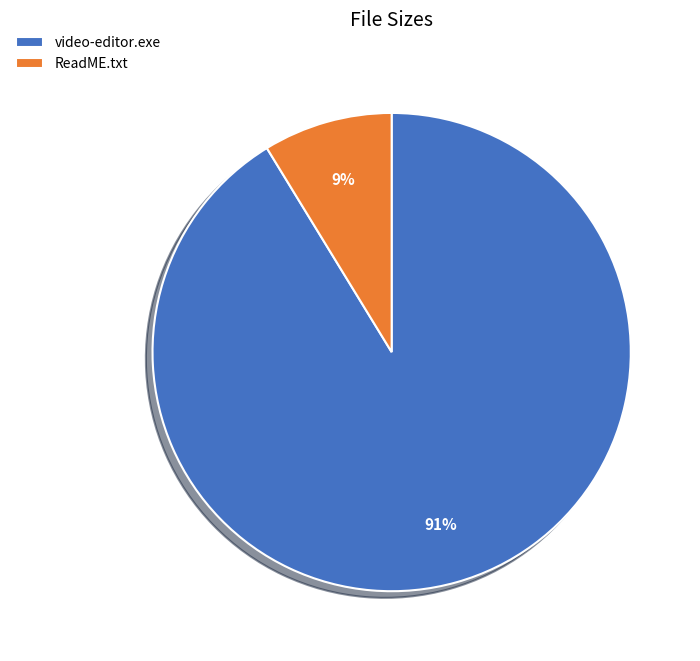

To the nearest percent, what is the combined percentage of ReadME.txt and video-editor.exe?

100%